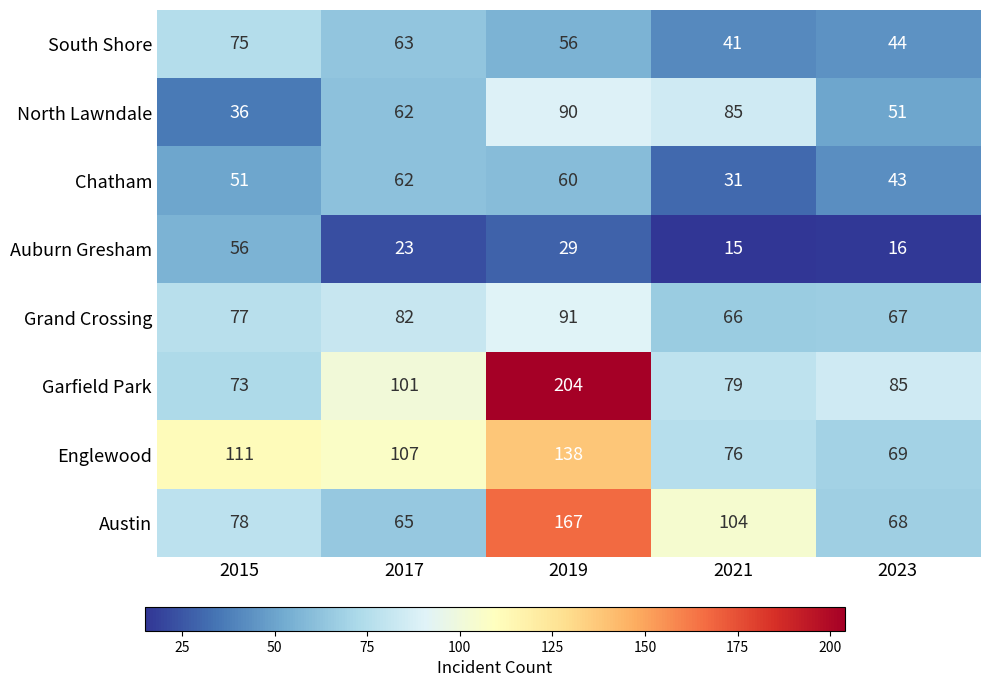

The value of South Shore at 2023 is 44. True or false?

True